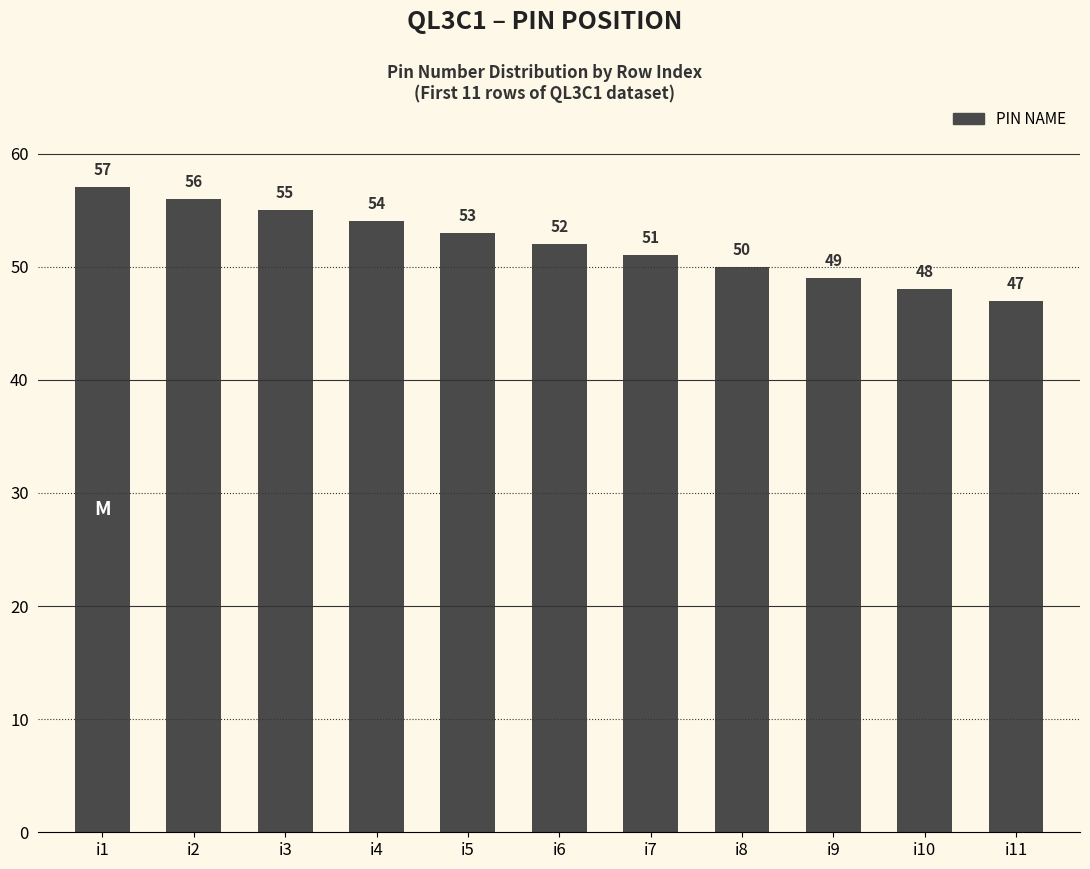

How many series are shown in this chart?

1